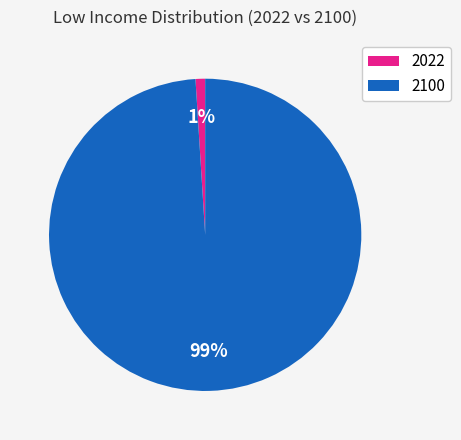

Which category has the smallest portion of the pie?

2022